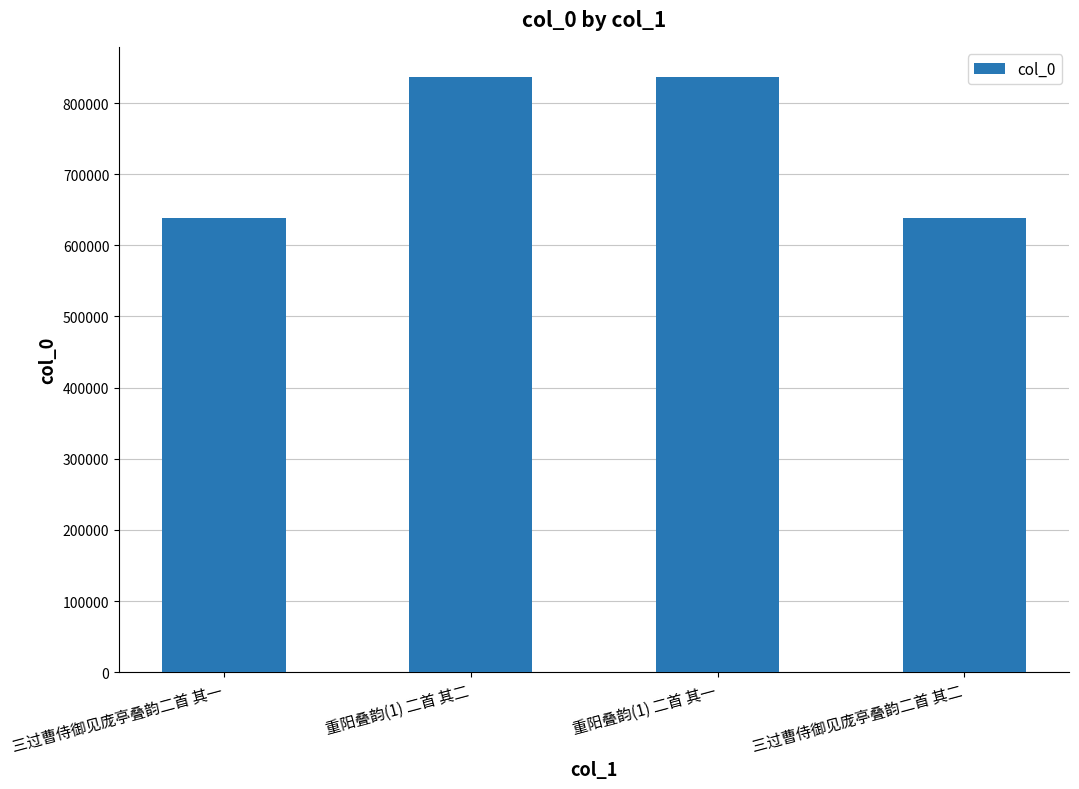

What is the minimum value shown in the chart?

639116